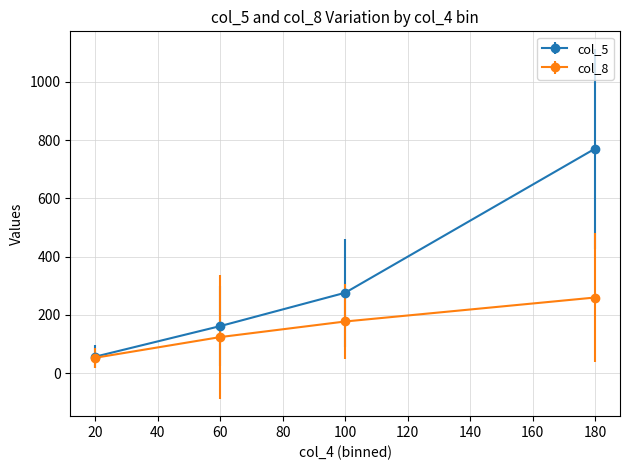

Where is col_5 nearest to the value 413?

100